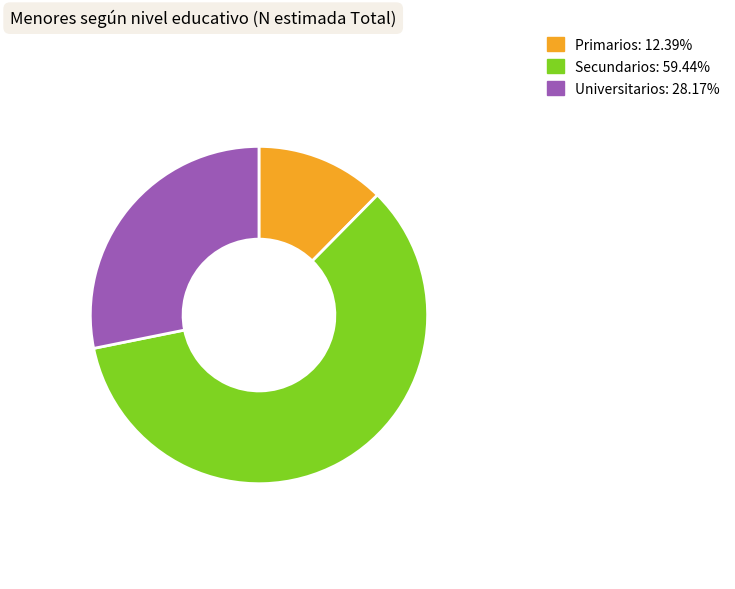

Rank the categories by value from lowest to highest.

Primarios, Universitarios, Secundarios